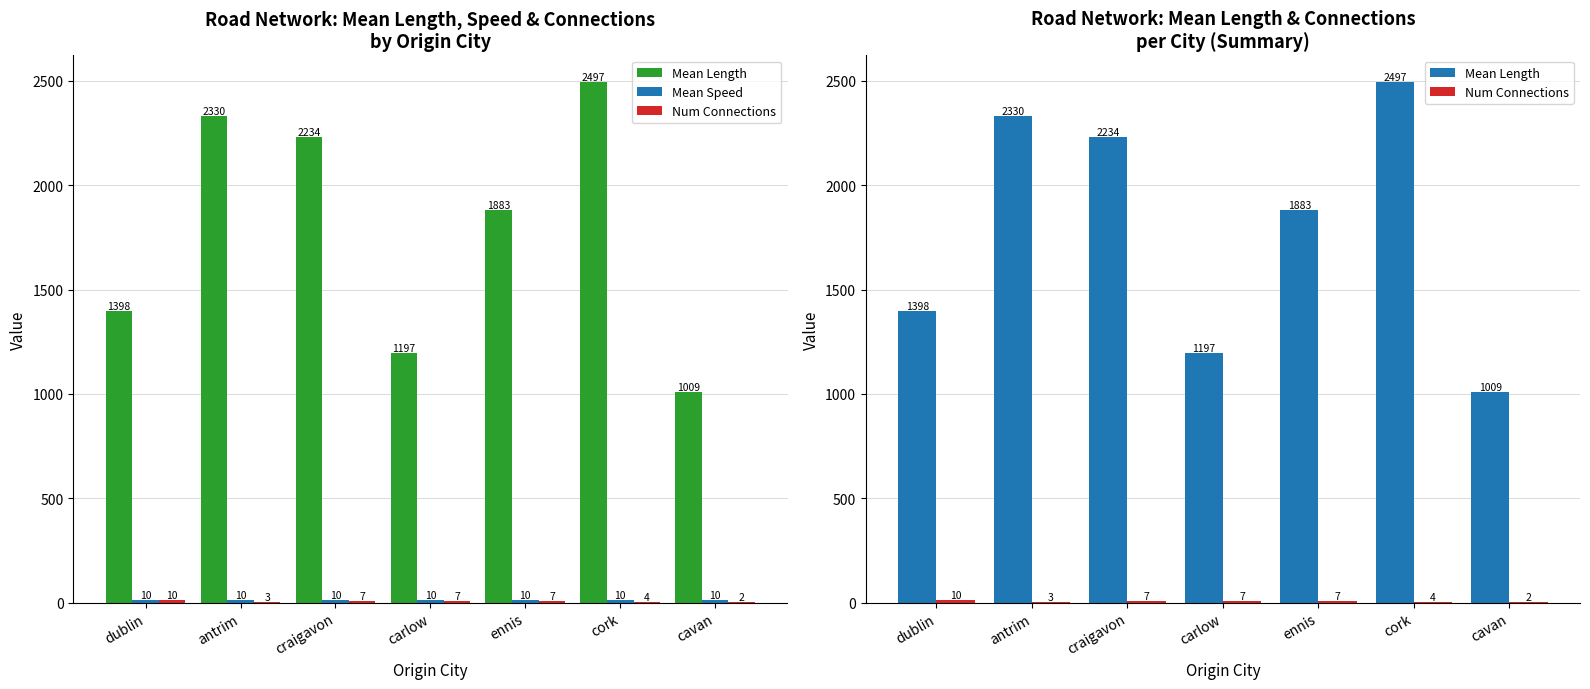

Is it true that Mean Length equals 1408.2 at cavan?

False